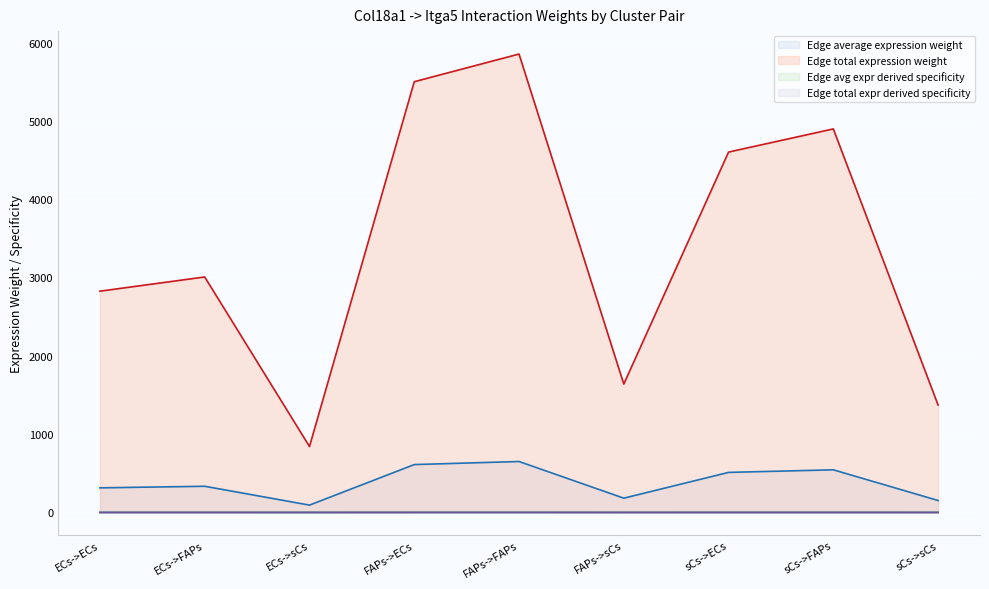

At which label is Edge total expr derived specificity closest to 0?

ECs->sCs